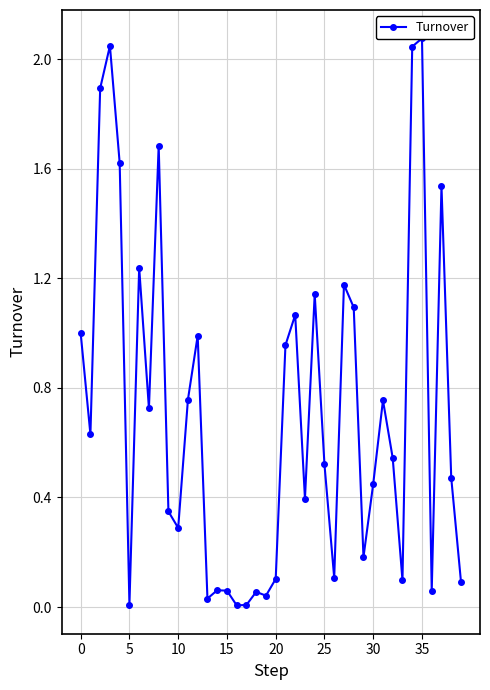

The value at 19 is 0.0. True or false?

False